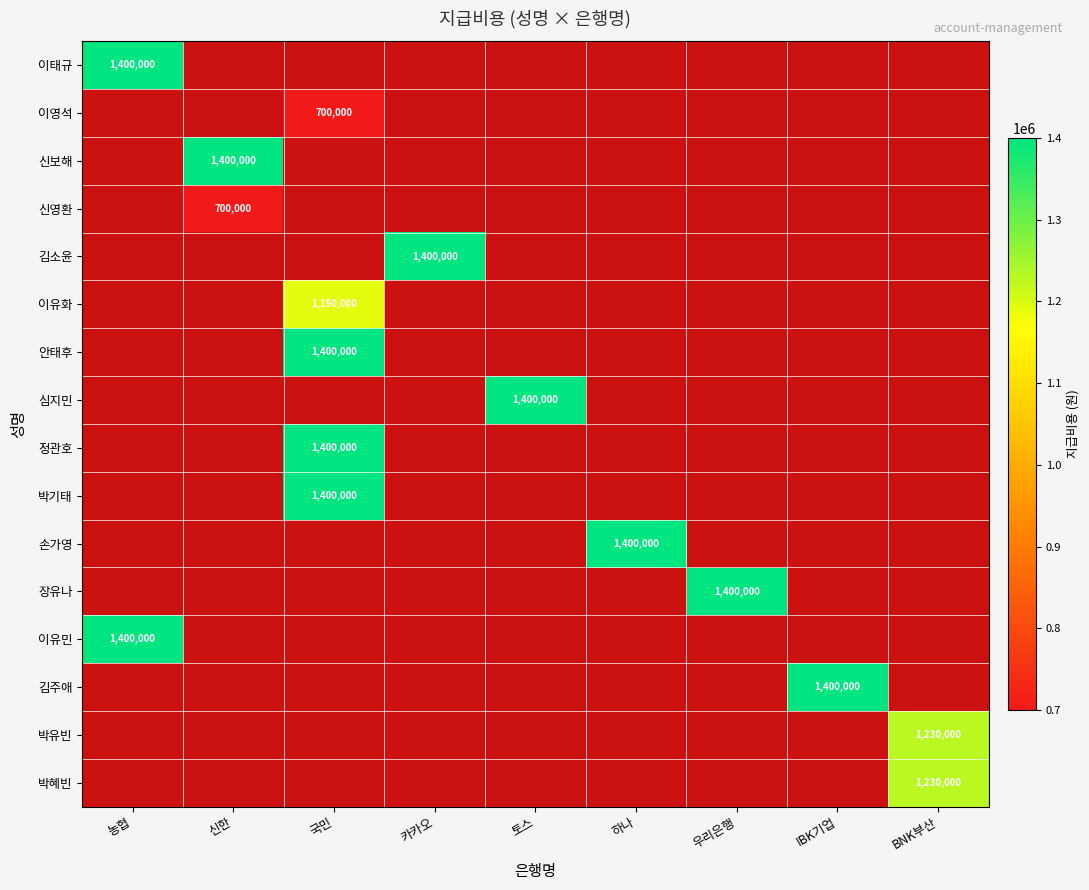

The value of 정관호 at 국민 is 1400000. True or false?

True